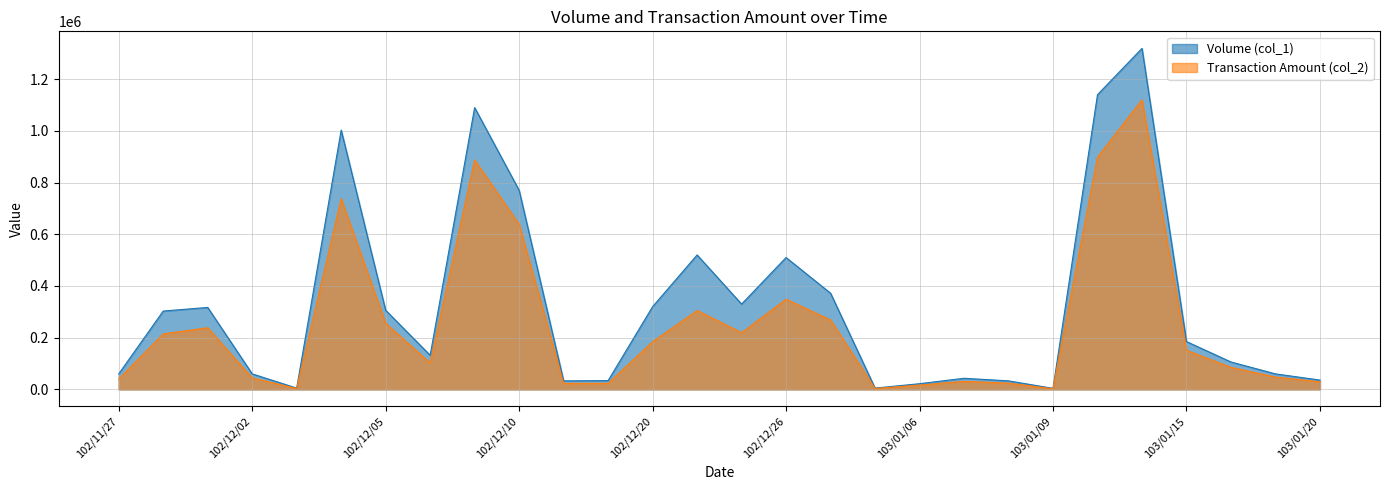

At how many categories does at least one series exceed 207727?

13